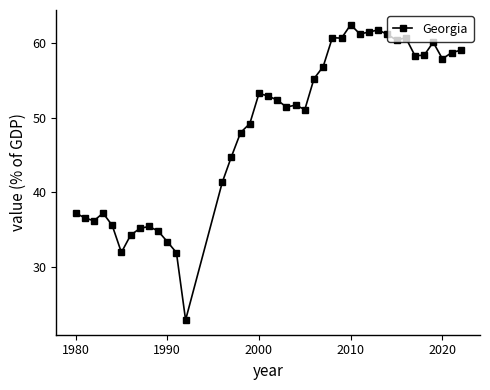

What is the difference between the maximum and minimum values?

39.5